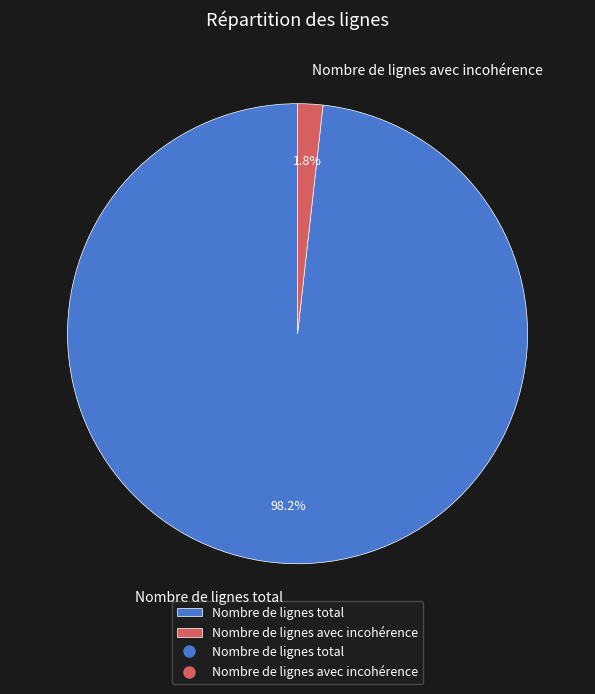

Which slice is the smallest?

Nombre de lignes avec incohérence